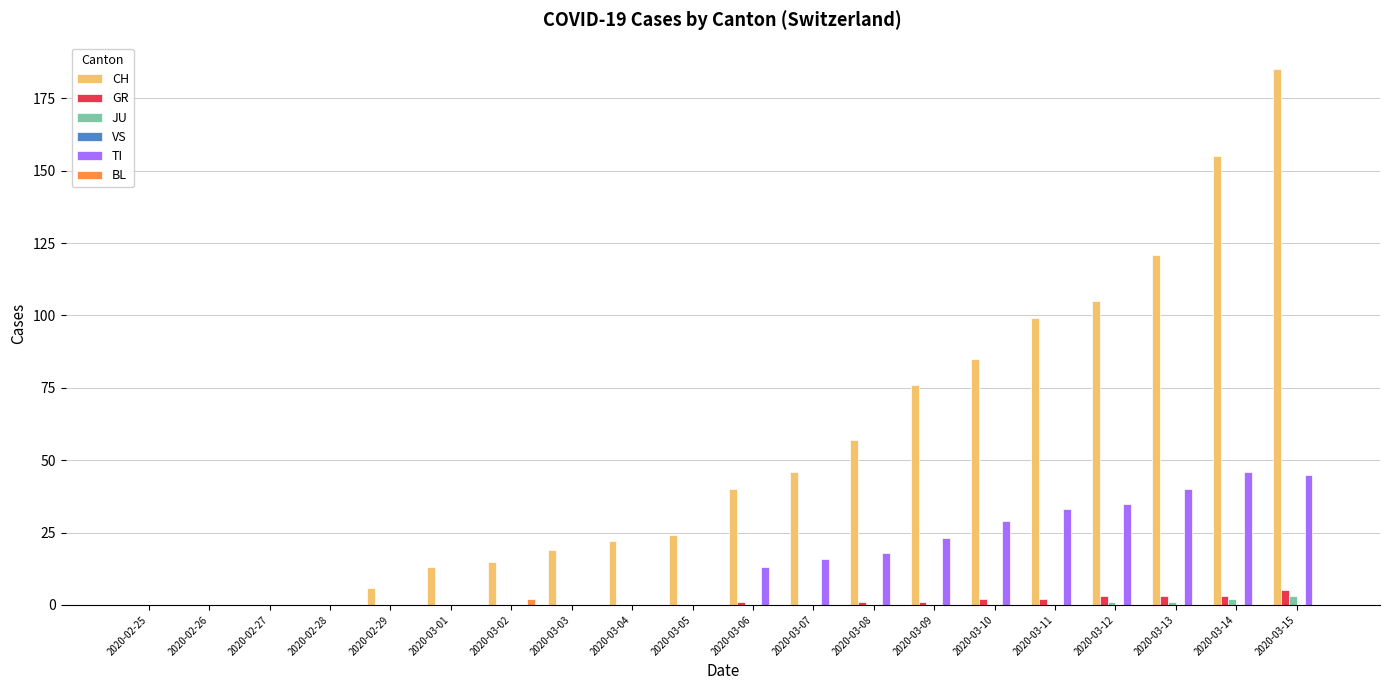

The BL series shows 0 at 2020-03-06. True or false?

True